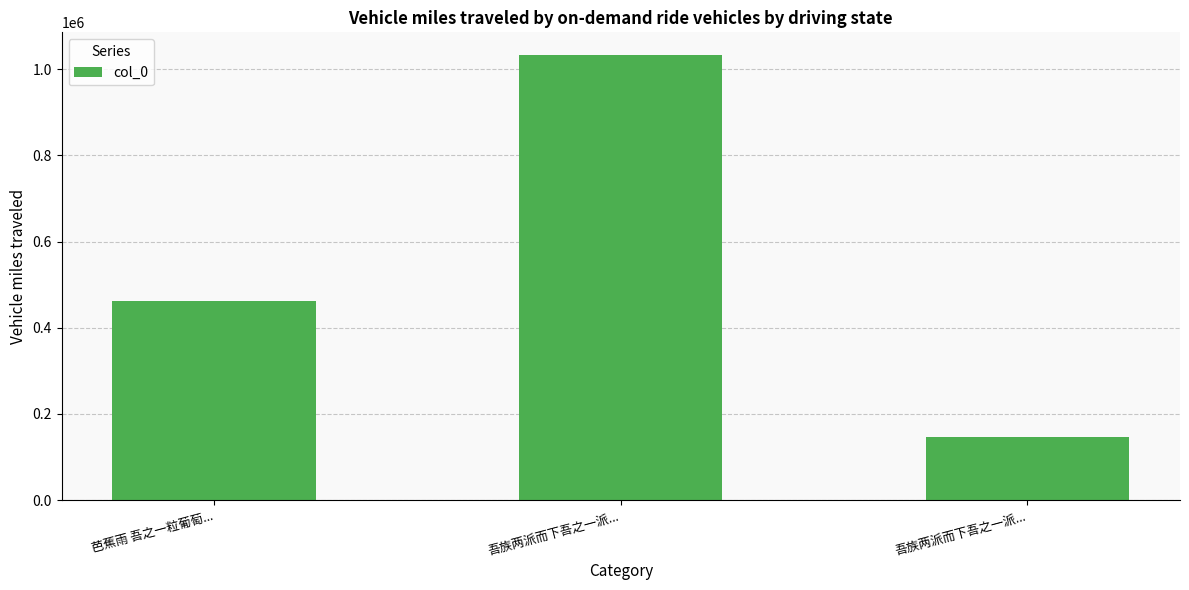

What is the difference between the second highest and minimum values?

314761